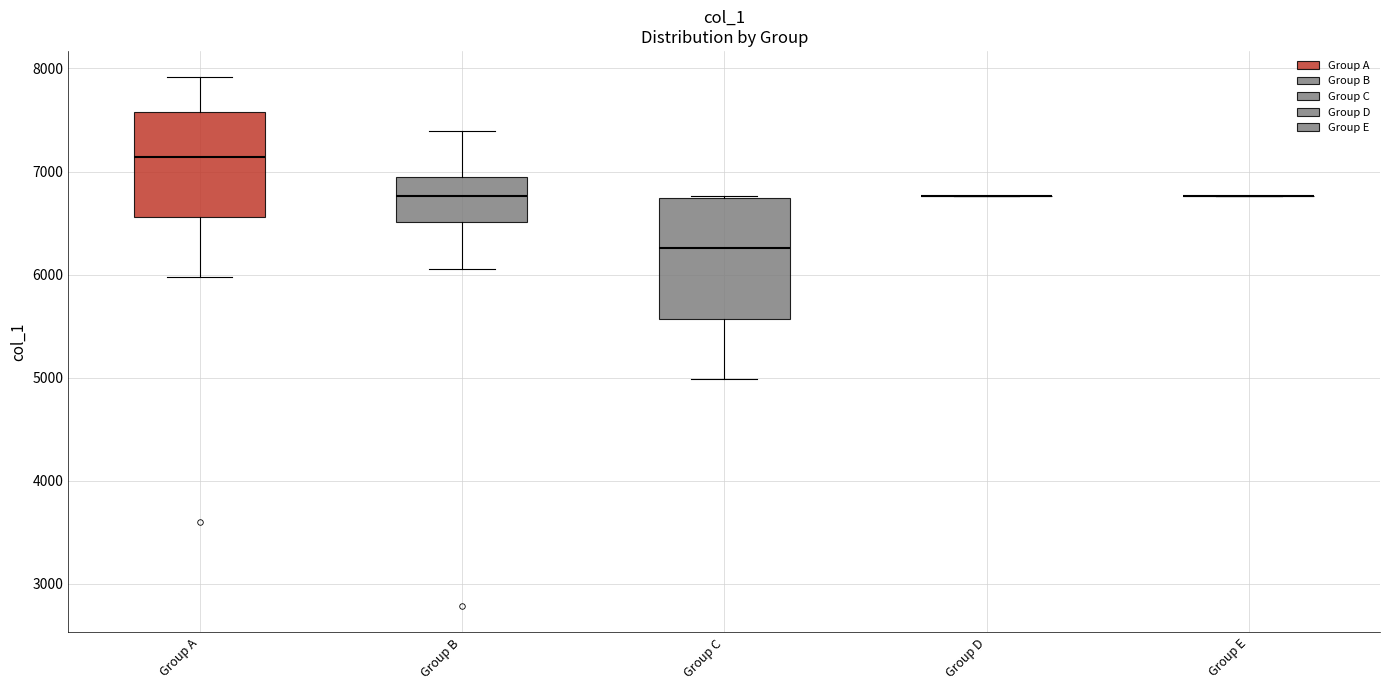

Comparing the boxes themselves (not the whiskers), which one is the tallest?

Group C